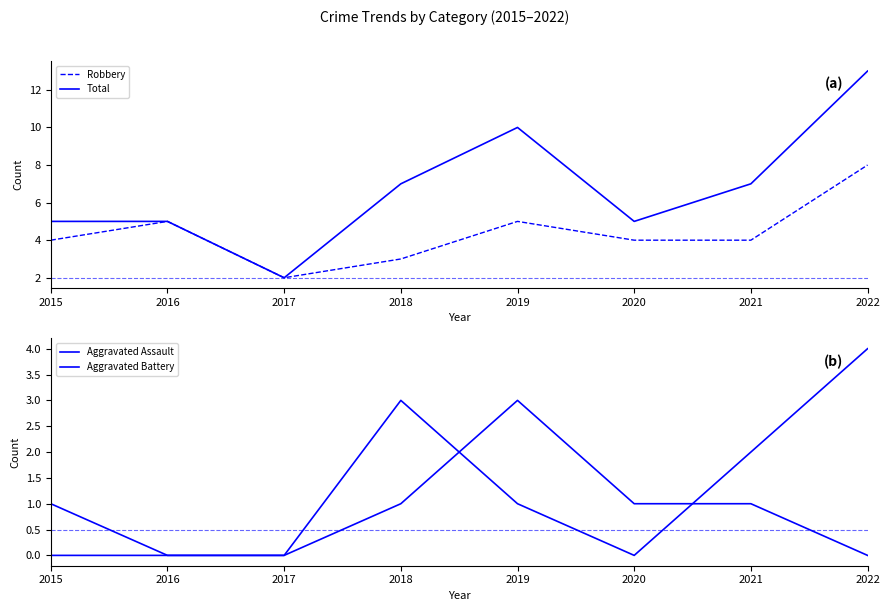

At which category does Aggravated Battery reach its first local peak?

2018